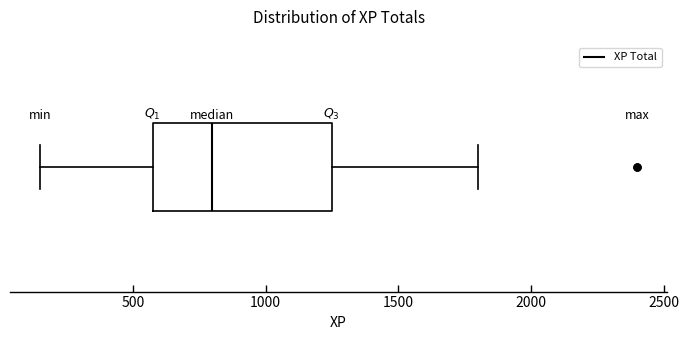

Where is the left edge of the box on the x-axis? The values are not printed on the chart, so give them approximately, as read against the axis.

600